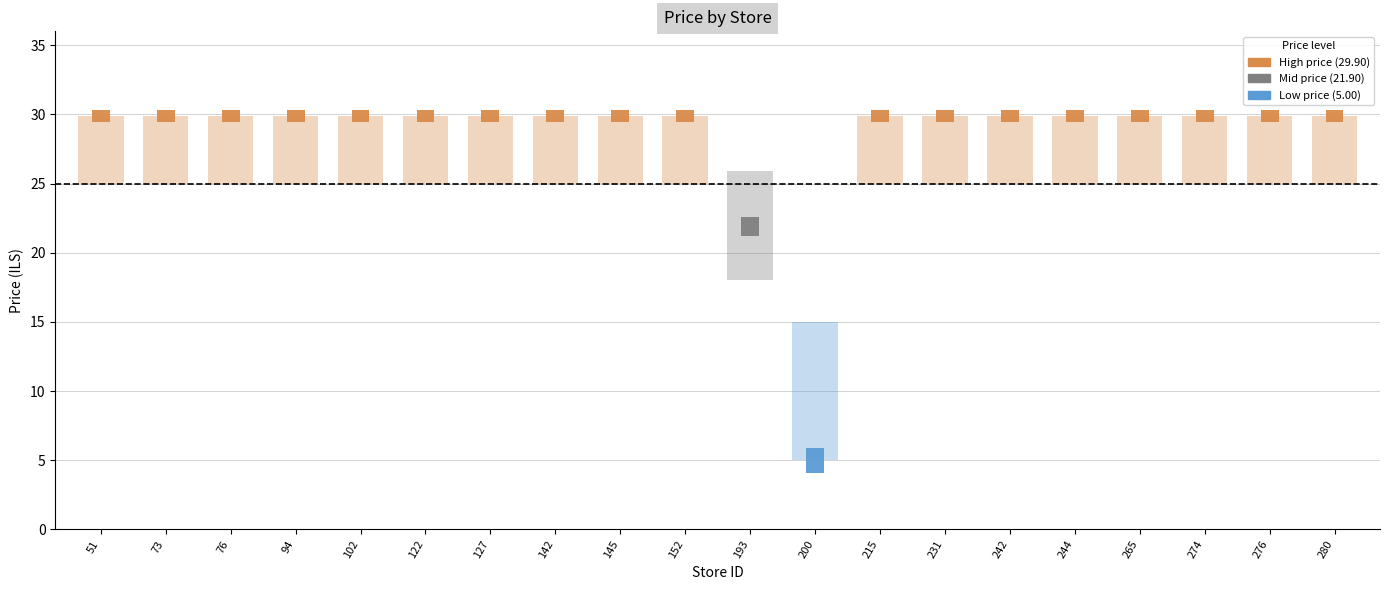

Between 193 and 276, which is larger?

276